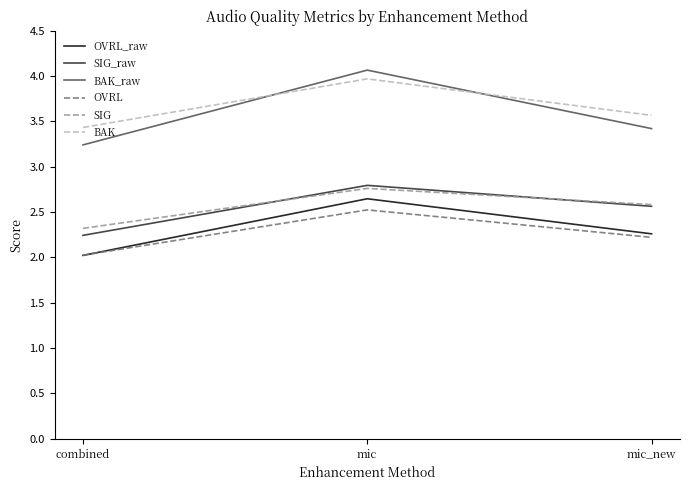

At which category does the chart reach its minimum across all series?

combined